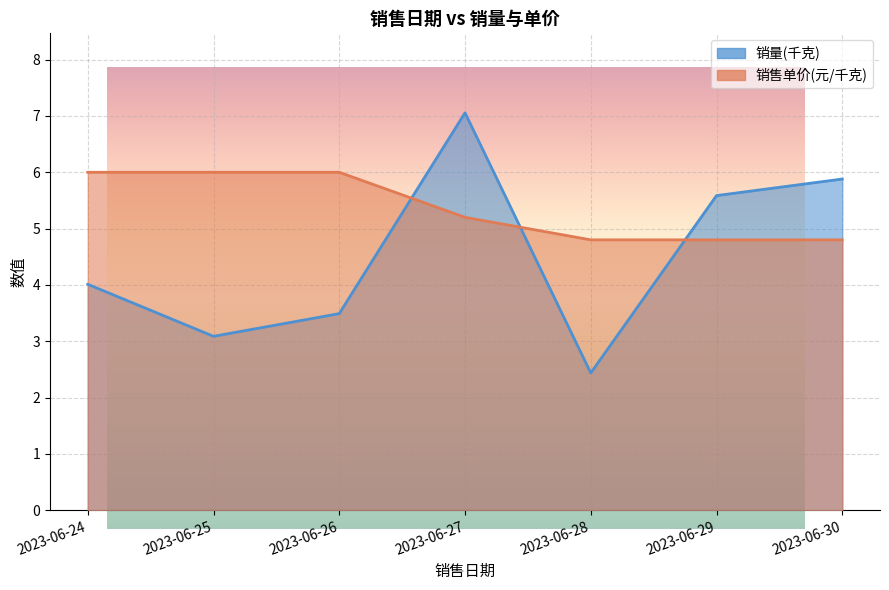

Does the chart display data point markers on the line(s)?

No